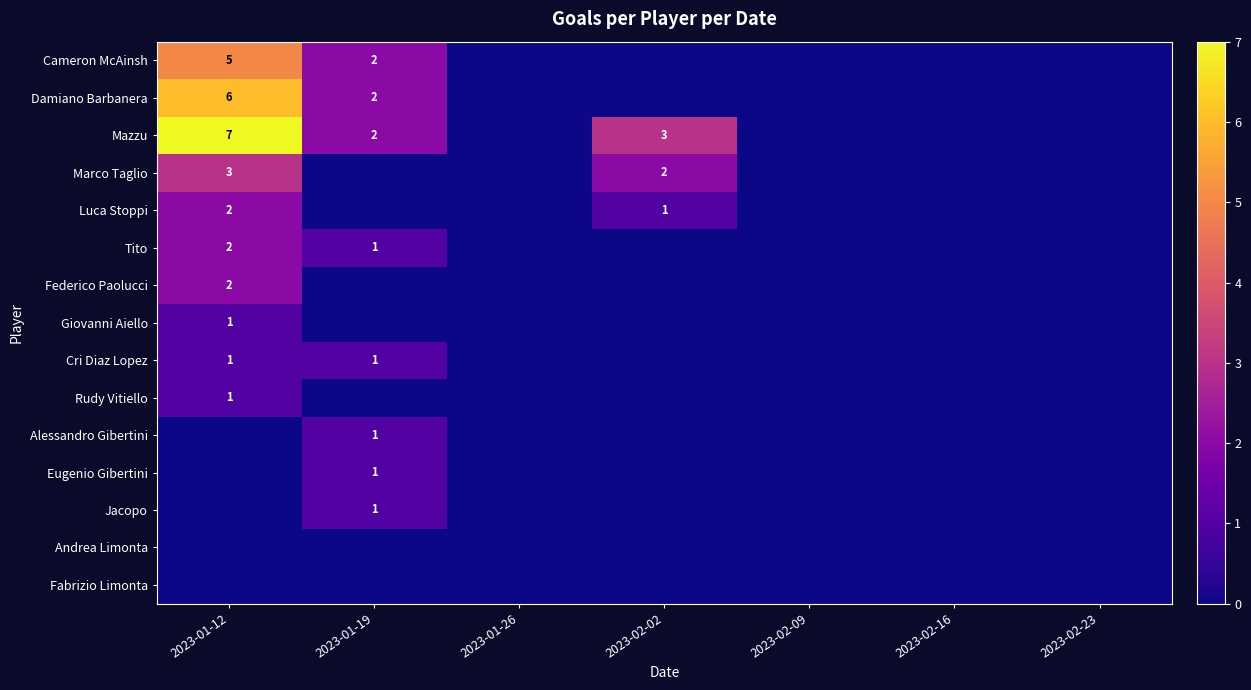

True or false: Mazzu has a value of 1 at 2023-02-02.

False